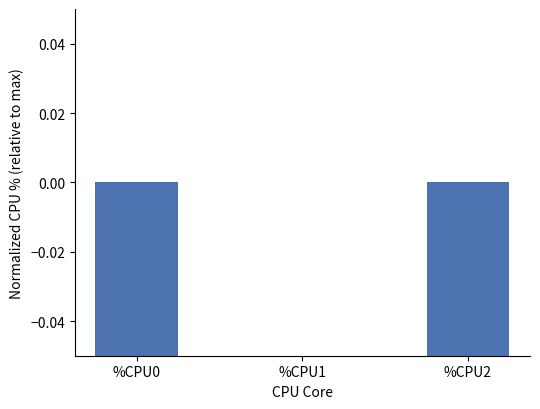

At which label is the value closest to -20?

%CPU2